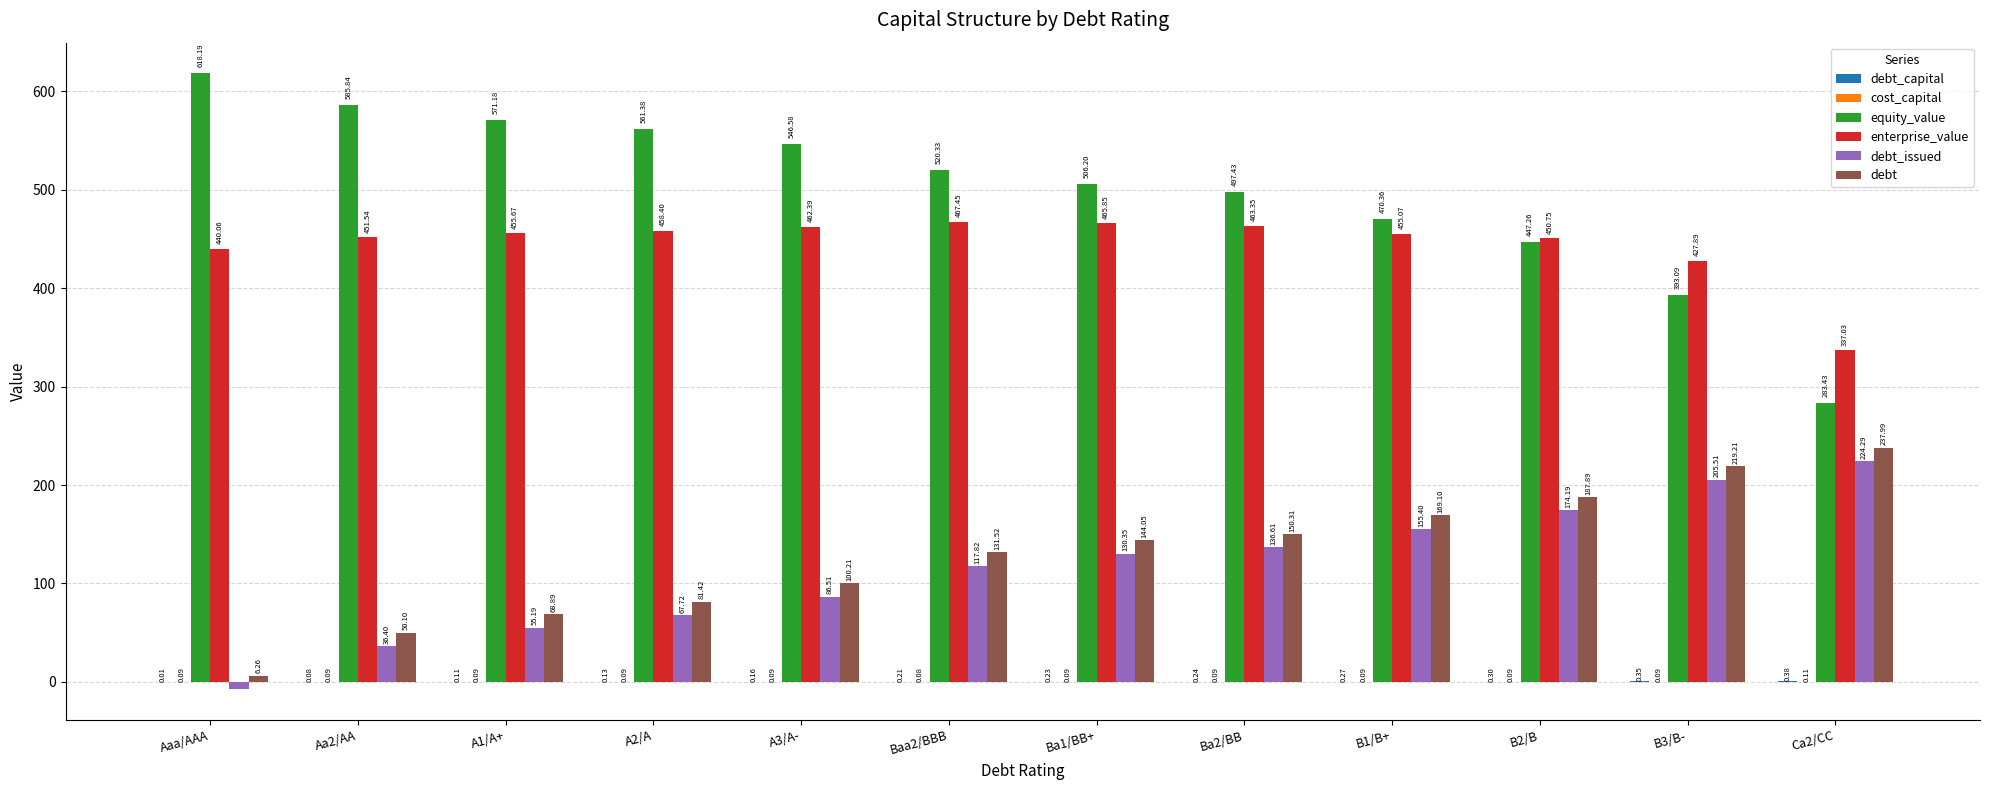

How many groups of bars are there?

12